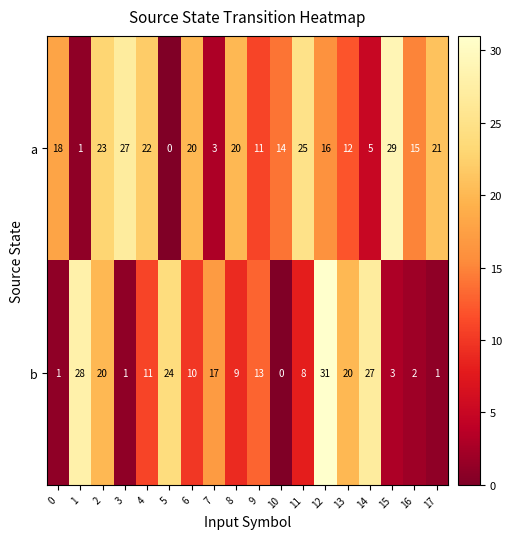

Which series has the largest total across all categories?

a